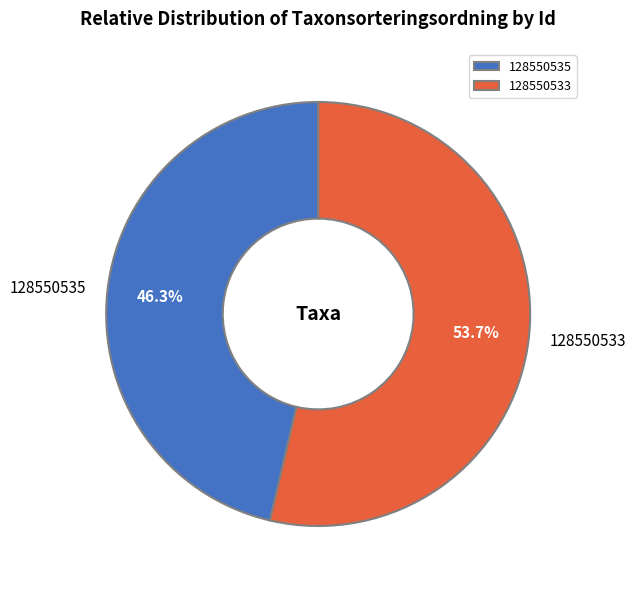

How much of the chart is everything except 128550533?

46.3%